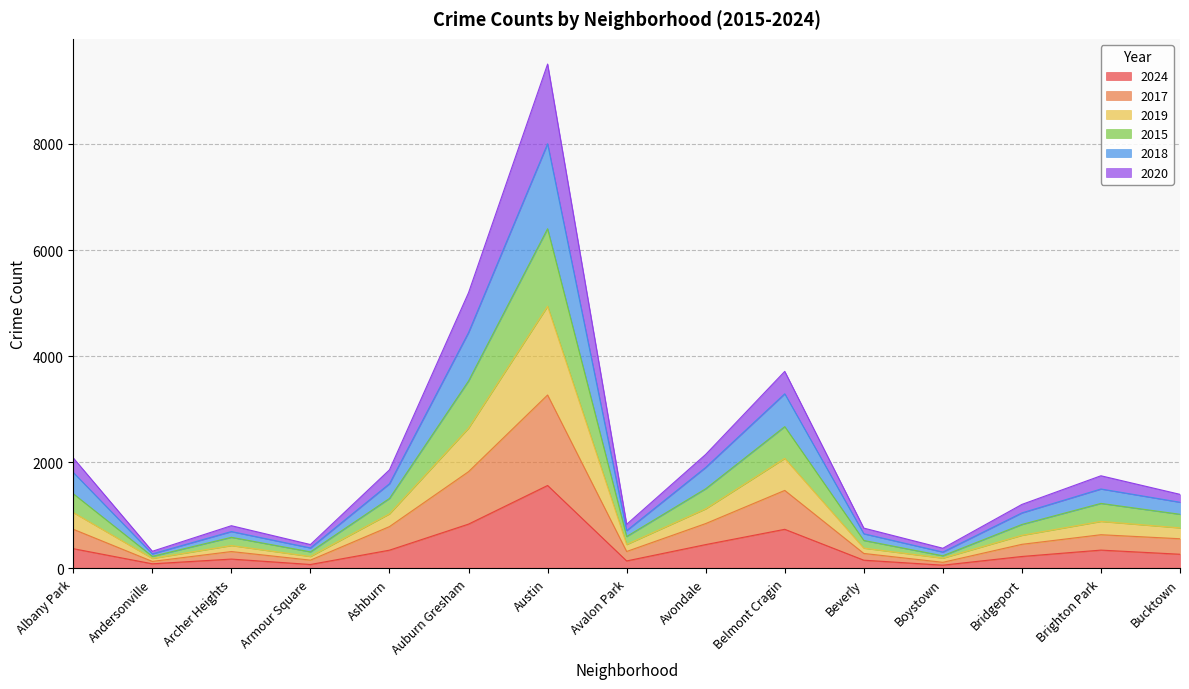

At which category is the sum across all series the highest?

Austin